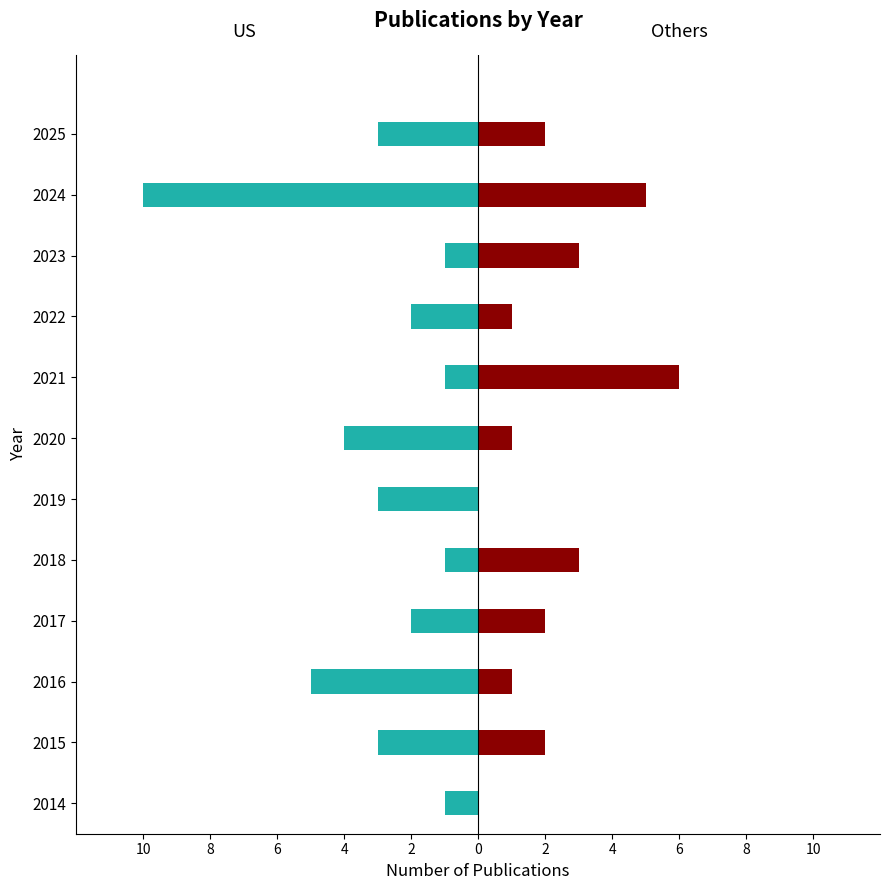

How many data points in Others are above 2?

4